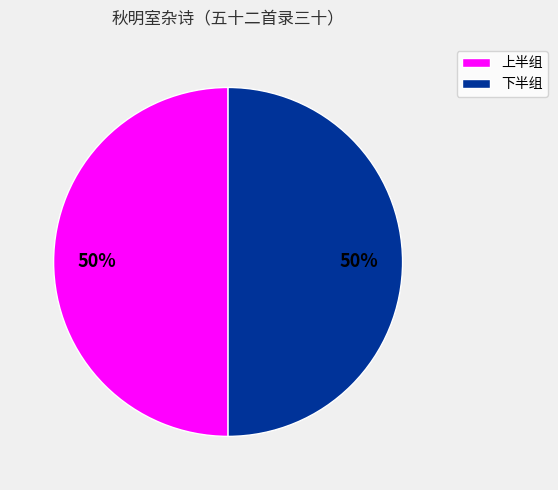

Approximately how many times larger is the value at 上半组 compared to 下半组?

1.0